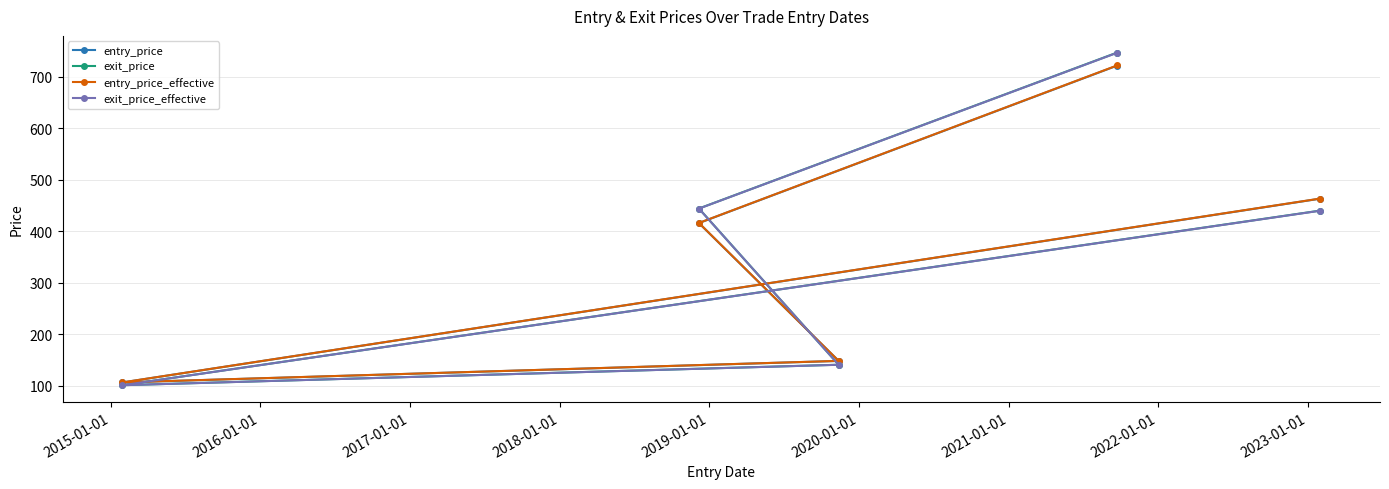

True or false: exit_price and entry_price_effective intersect in this chart.

True